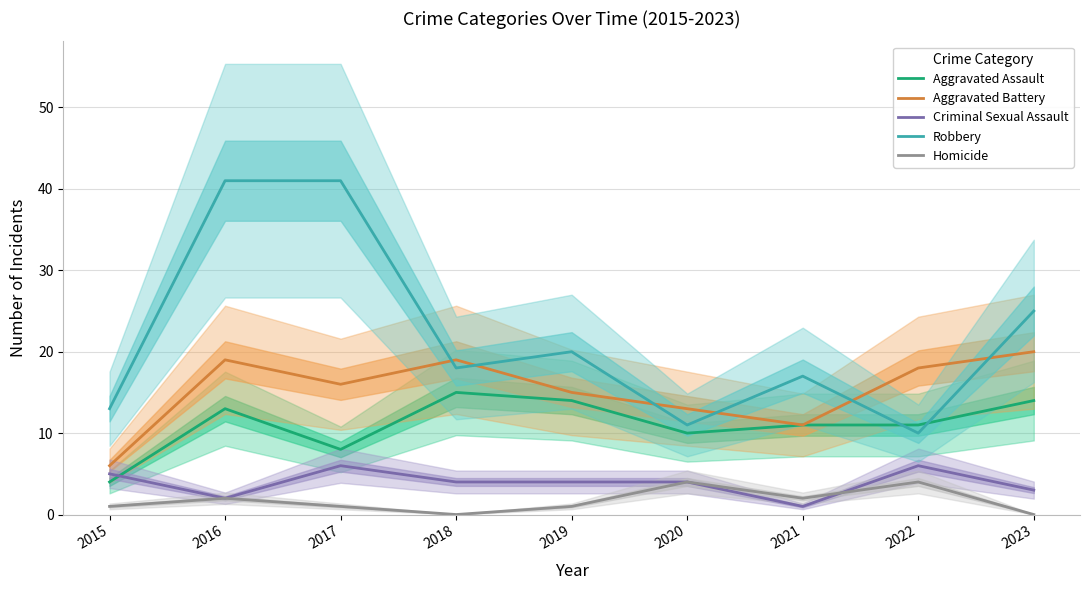

At 2022, list the series in order from smallest to largest.

Homicide, Criminal Sexual Assault, Robbery, Aggravated Assault, Aggravated Battery